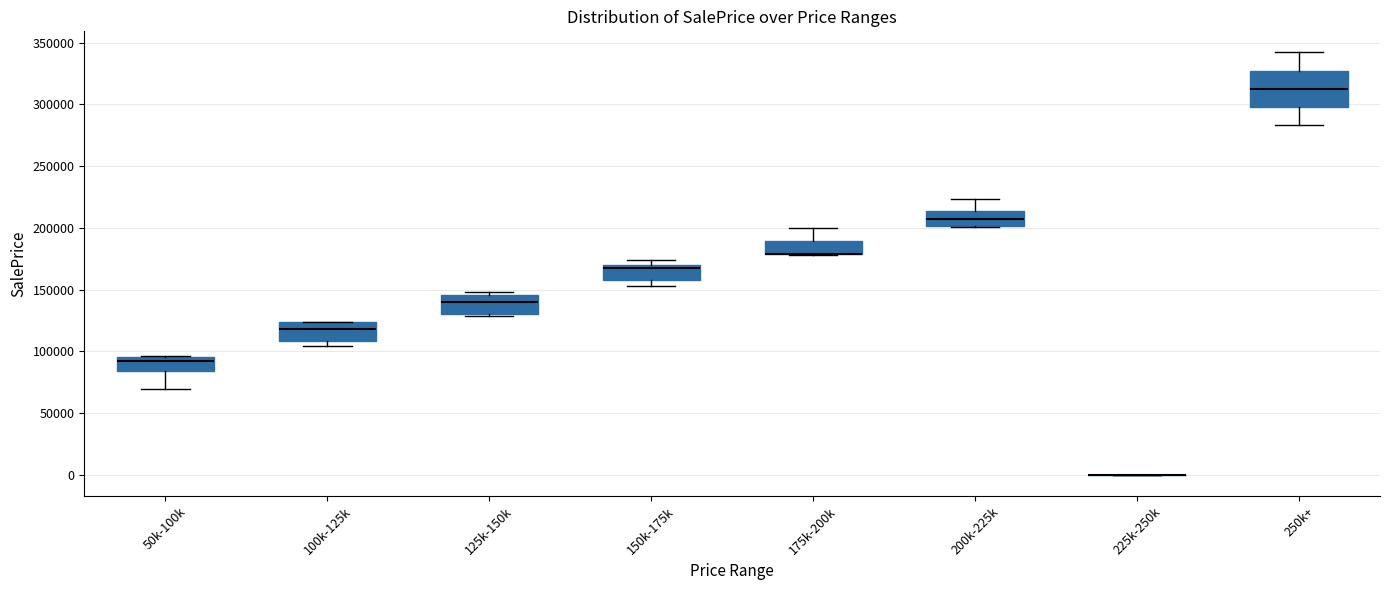

Which box is the tallest, from its lower edge to its upper edge?

250k+